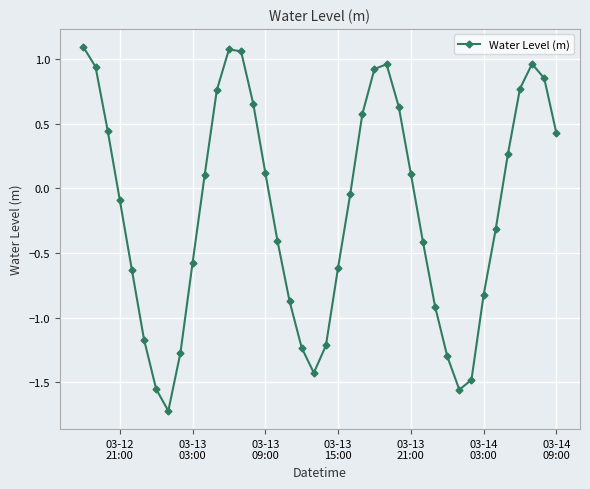

True or false: there are more than 1 points higher than both neighbors.

True